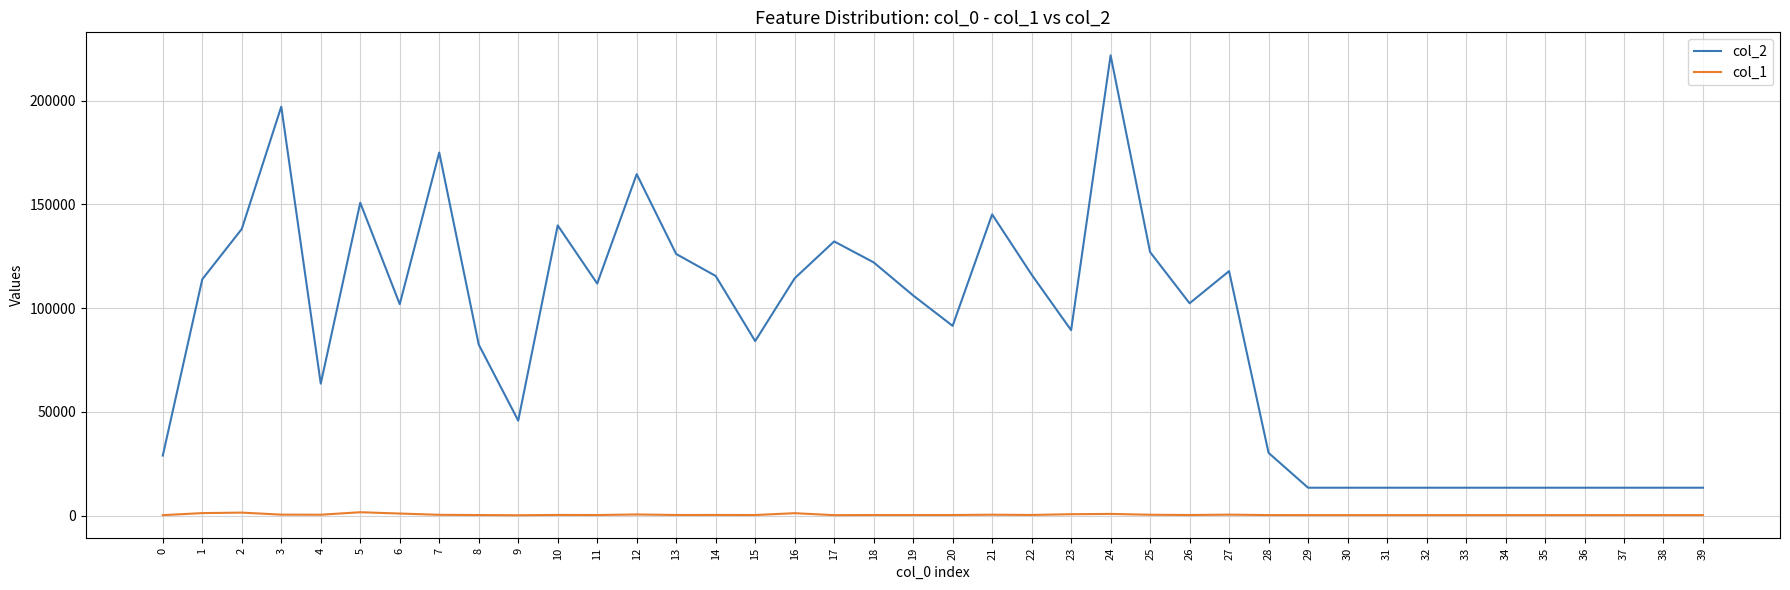

How many lines are shown in the chart?

2